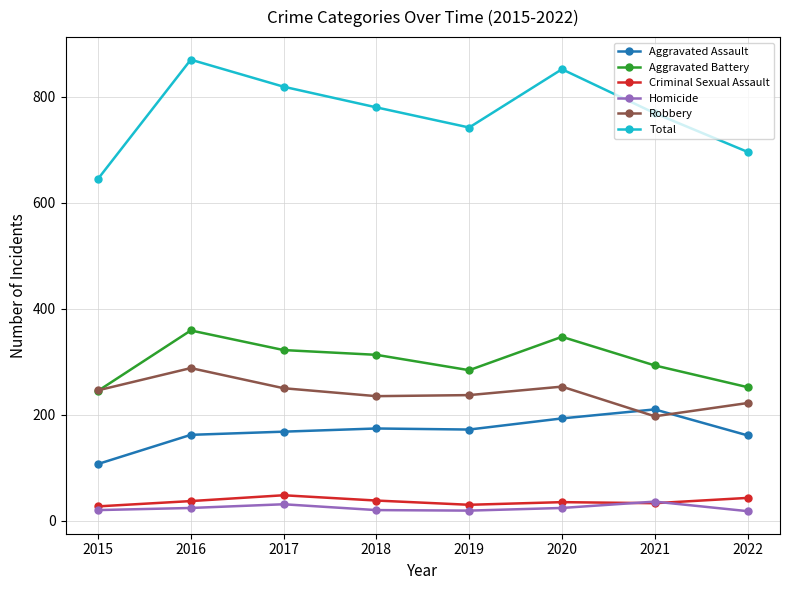

Which series has the widest spread of values?

Total